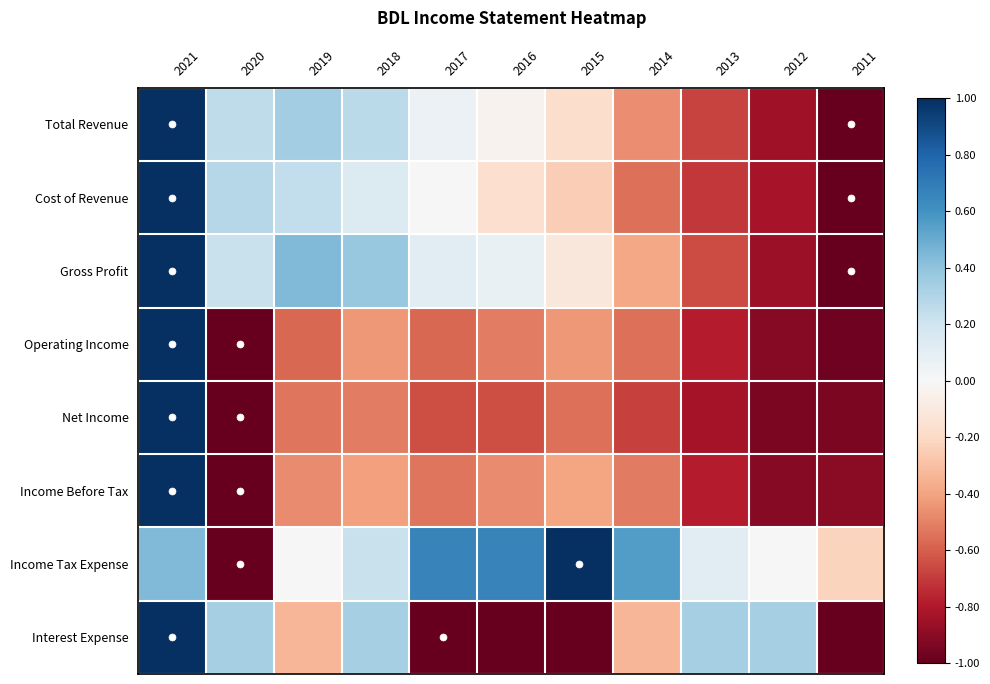

Which has a higher value, 2017 or 2013?

2017